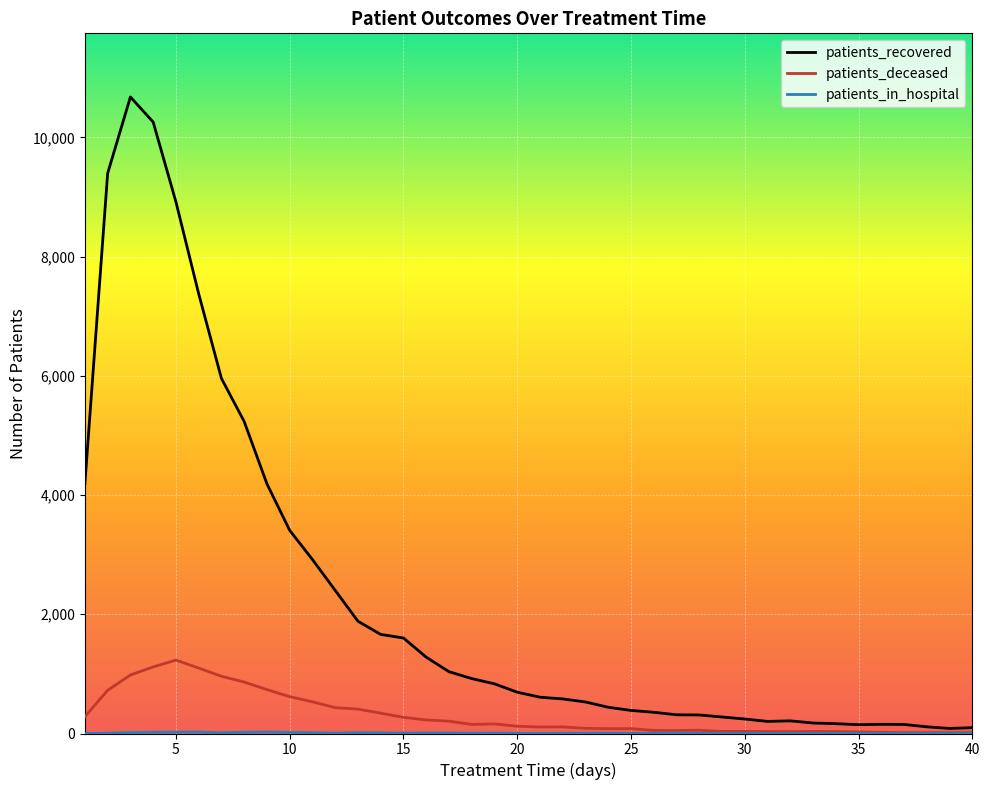

Which series has the widest spread of values?

patients_recovered